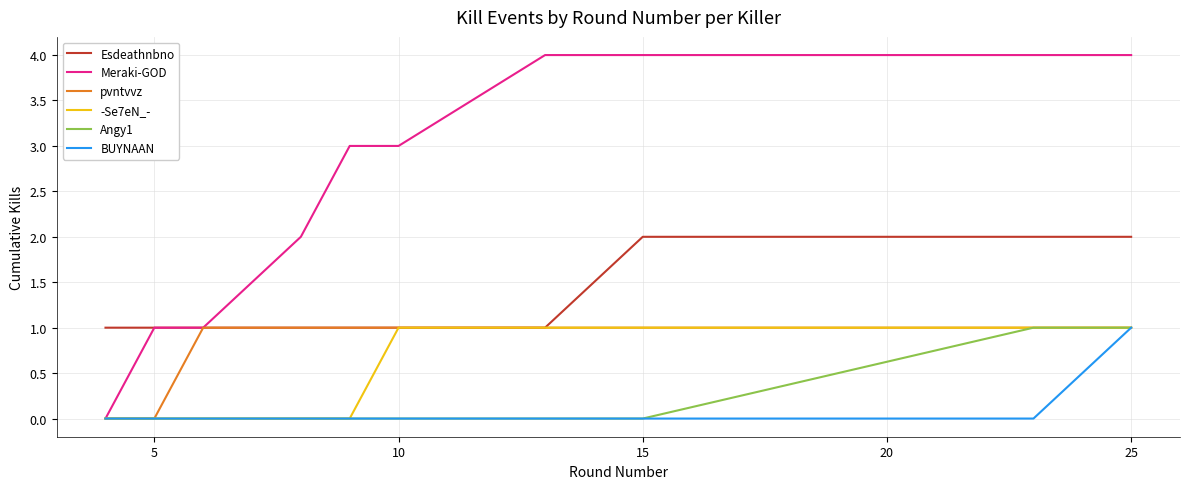

What is the maximum value shown in the chart?

4